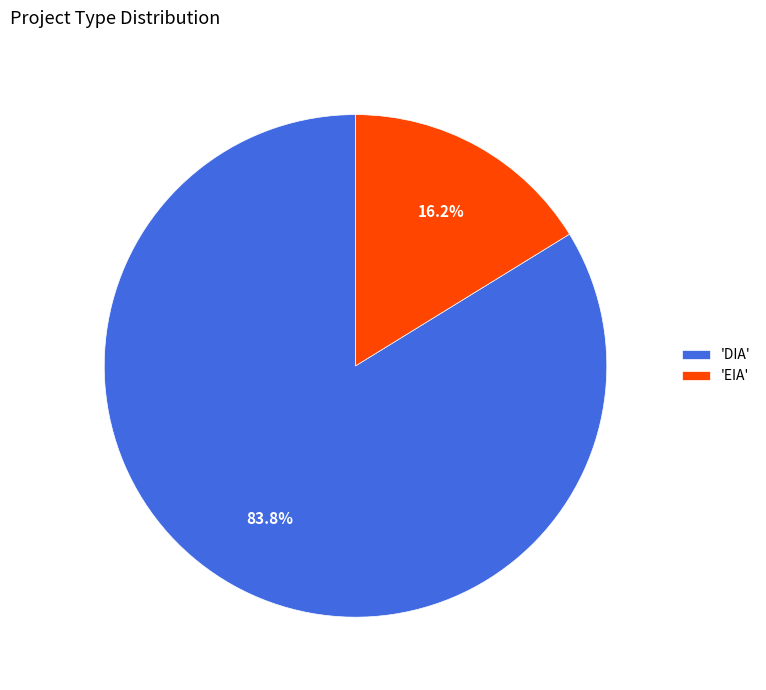

What is the smallest slice in the pie chart?

'EIA'